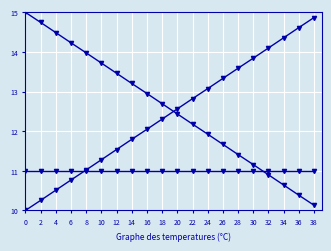

How many lines are shown in the chart?

3